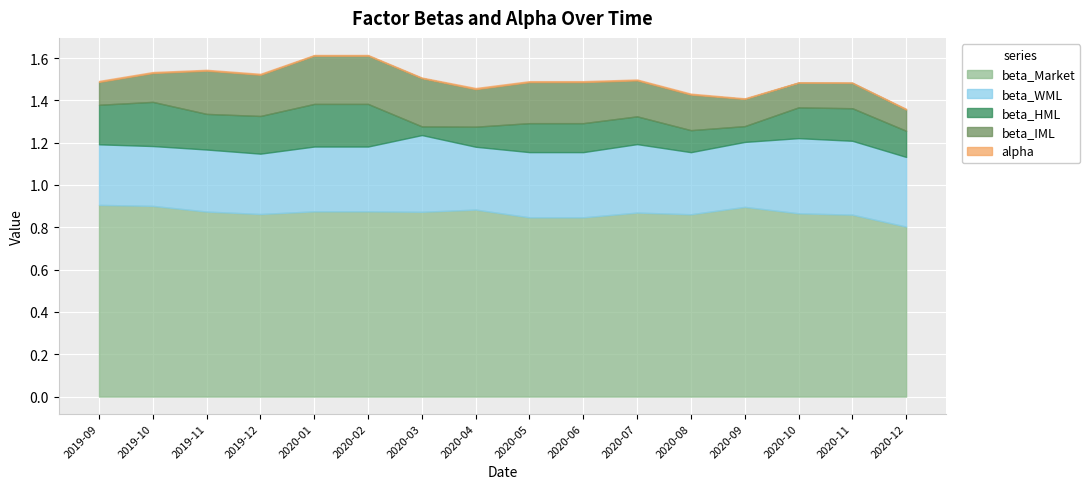

What is the sum of the beta_HML values at 2019-12-31 and 2020-12-31?

0.3